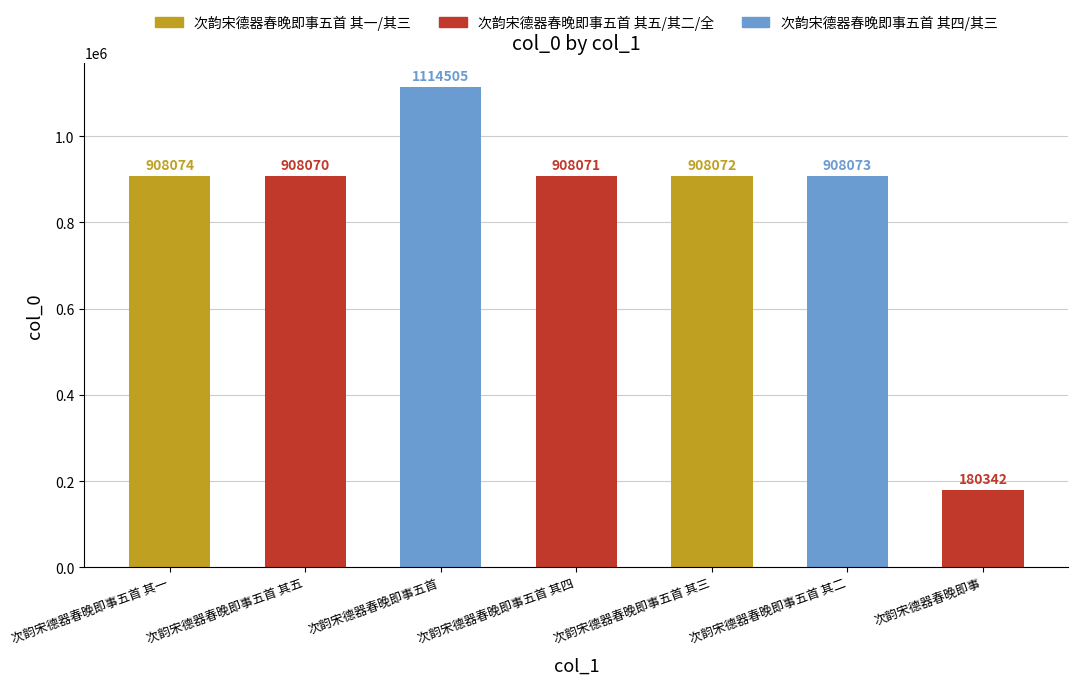

Which label corresponds to the largest value in the chart?

次韵宋德器春晚即事五首